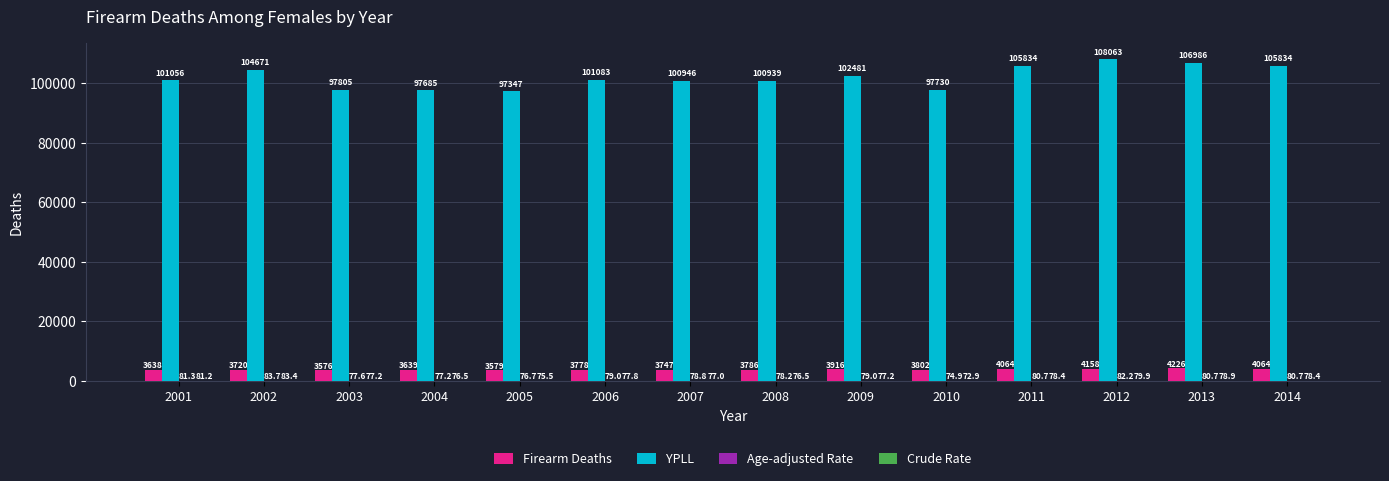

Which label corresponds to the largest value in the chart?

2012